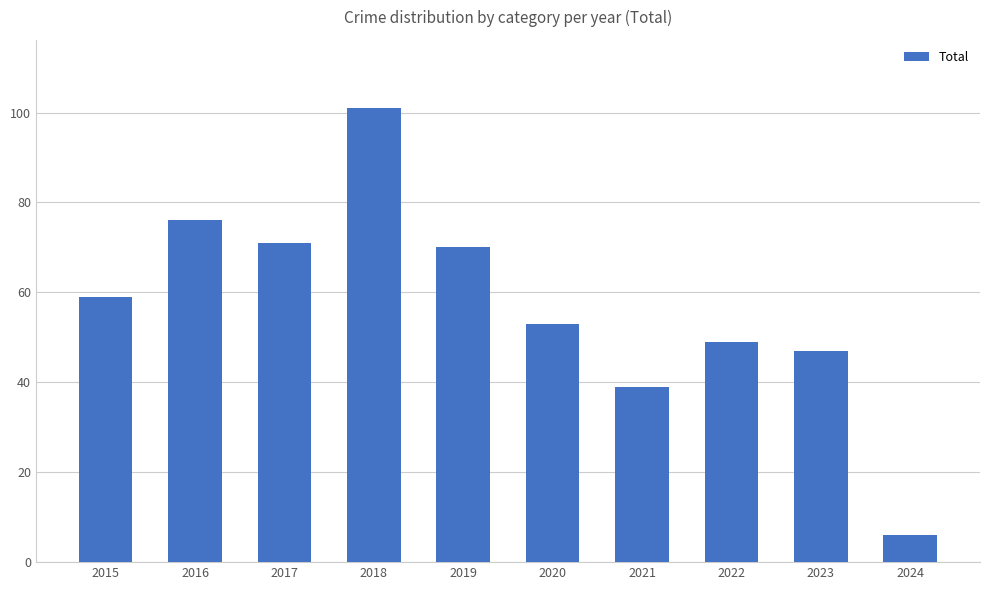

Reading left to right, what are all the values shown in this chart?

59	76	71	101	70	53	39	49	47	6